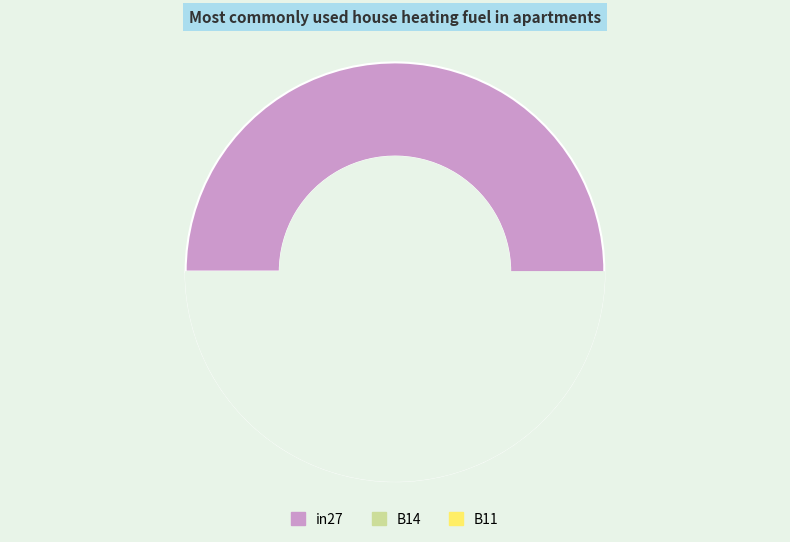

What is the change in value from in27 to B14?

-0.2